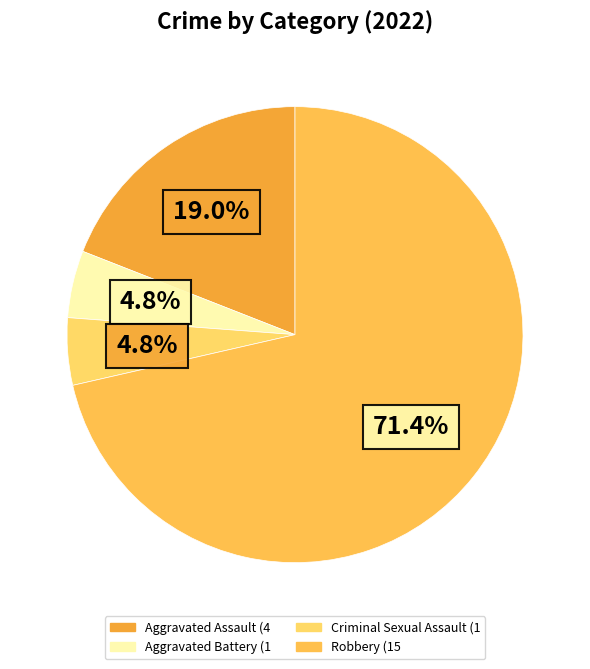

Which has a higher value, Aggravated Assault or Criminal Sexual Assault?

Aggravated Assault